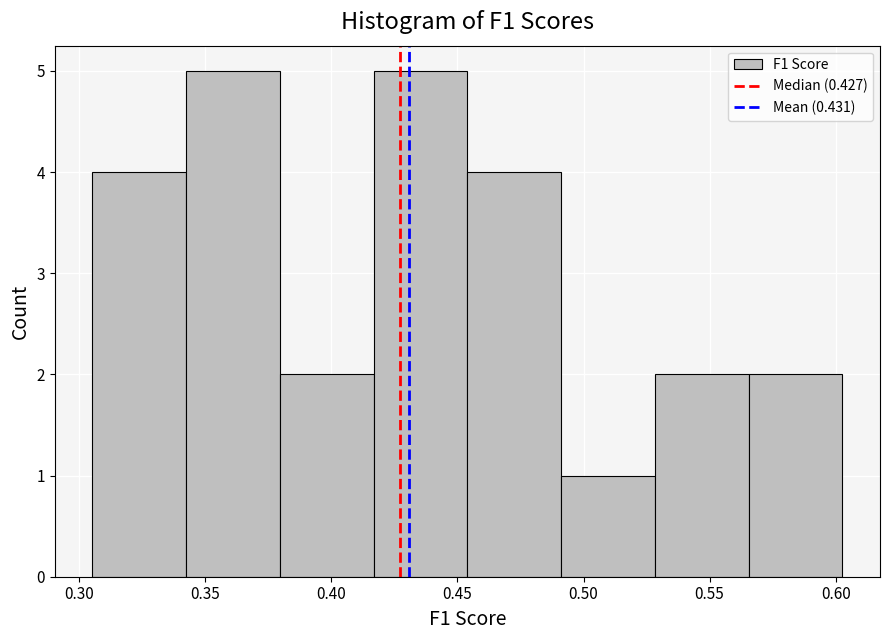

Reading left to right, list every bar in this chart as the range it spans on the x-axis followed by its height. Neither the bar edges nor the heights are printed on the chart, so give them approximately, as read against the axes.

0.305 to 0.340: 4
0.340 to 0.380: 5
0.380 to 0.415: 2
0.415 to 0.455: 5
0.455 to 0.490: 4
0.490 to 0.530: 1
0.530 to 0.565: 2
0.565 to 0.605: 2